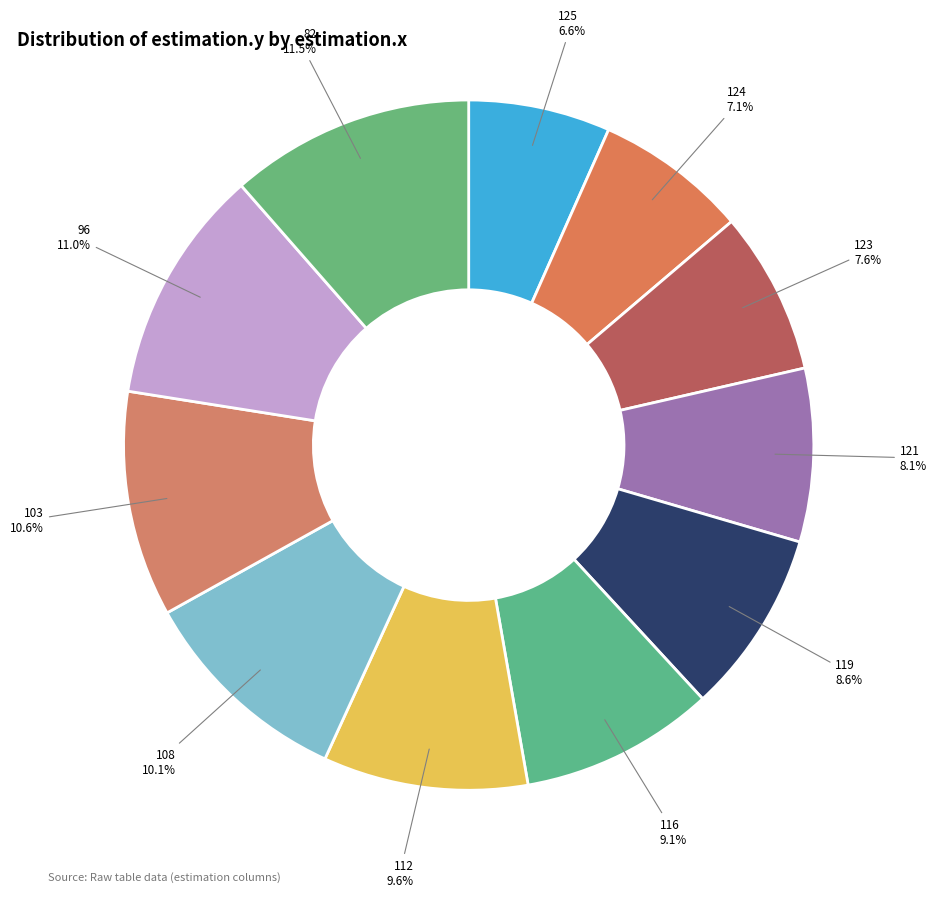

How many segments does this pie chart have?

11